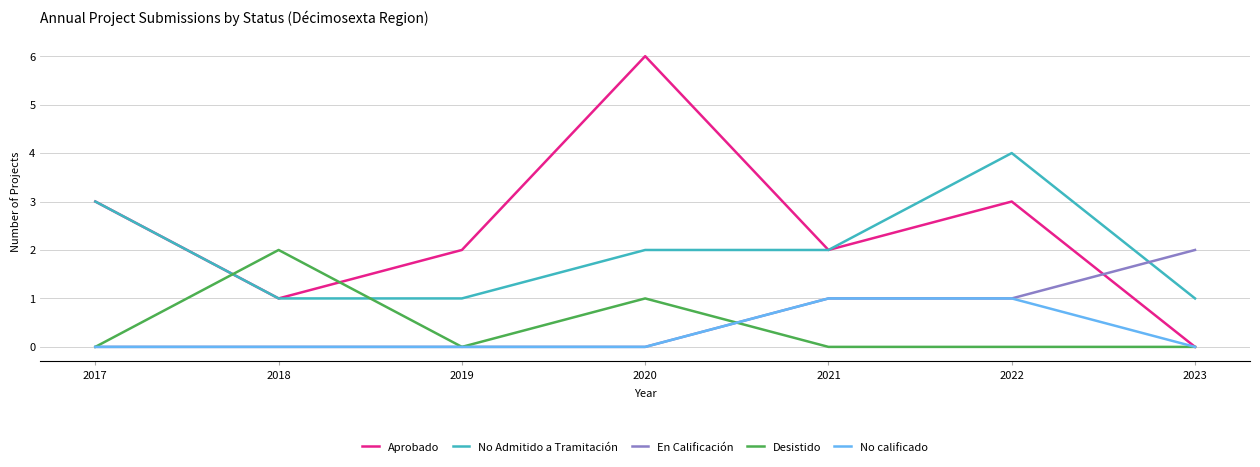

How many categories are shown in the chart?

7